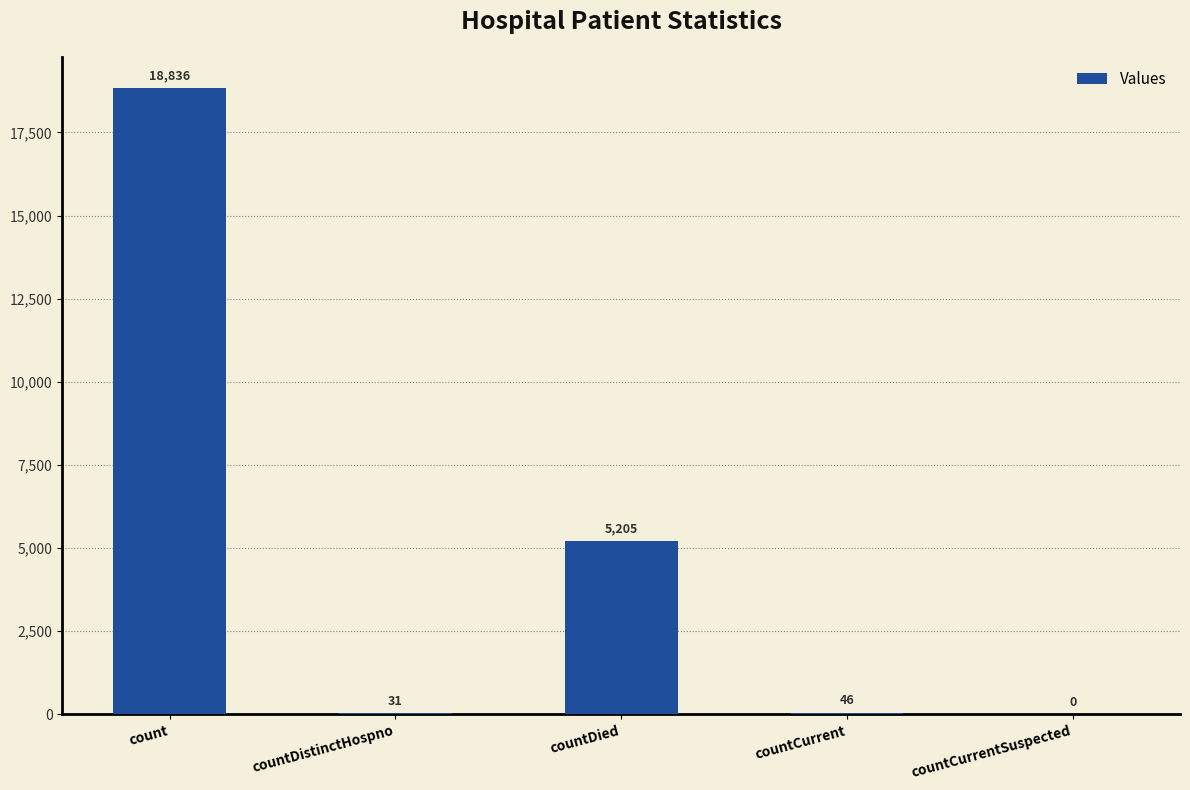

What is the sum of all values?

24118